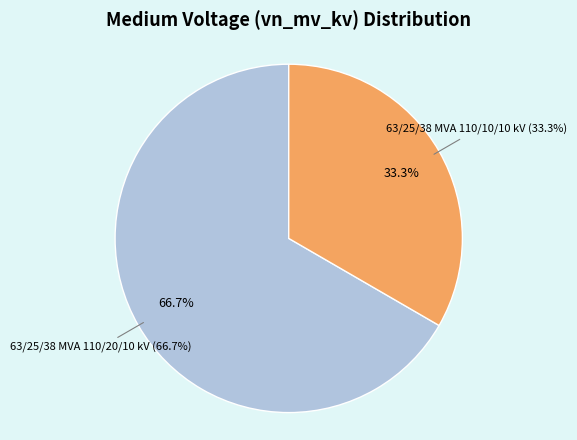

To the nearest percent, what is the combined percentage of 63/25/38 MVA 110/20/10 kV and 63/25/38 MVA 110/10/10 kV?

100%